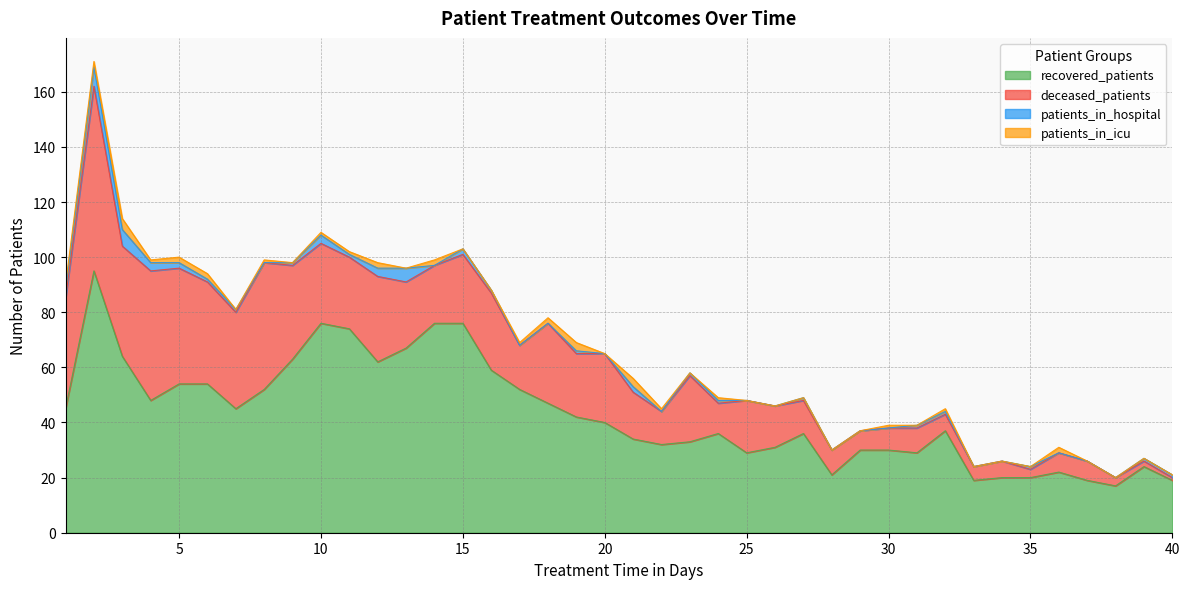

What is the average value of the patients_in_hospital series?

1